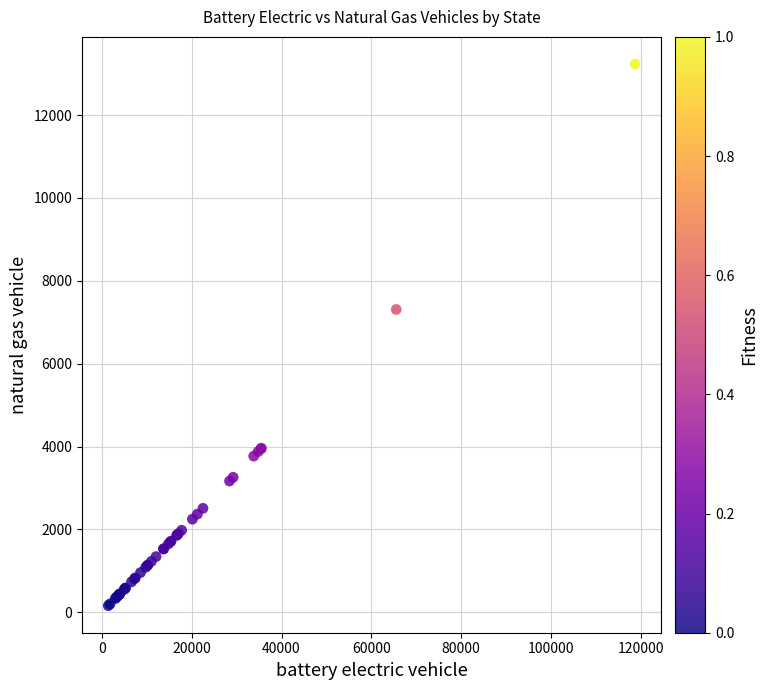

What Y value in the scatter plot is closest to 6696?

7306.9